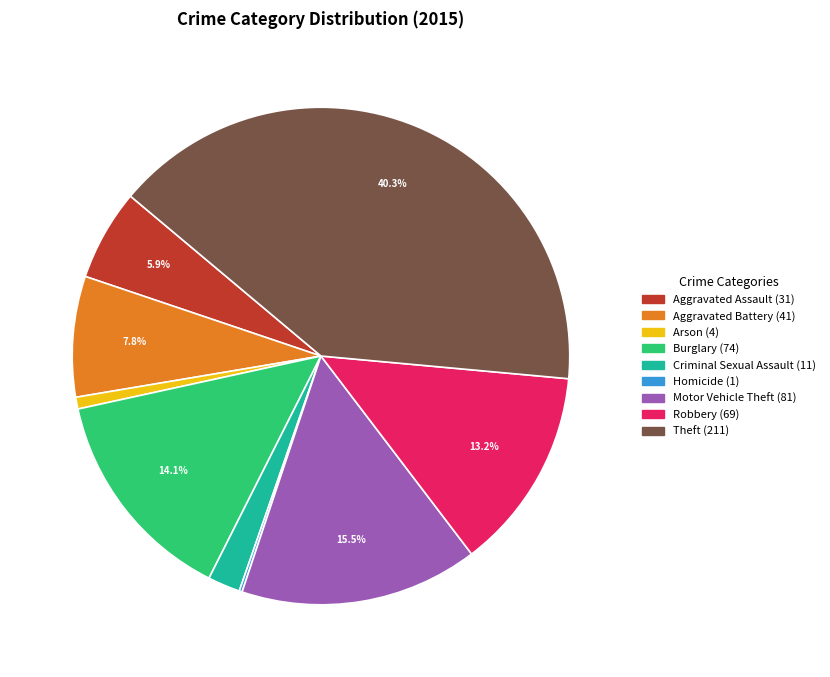

What percentage is the Robbery slice, to the nearest percent?

13%